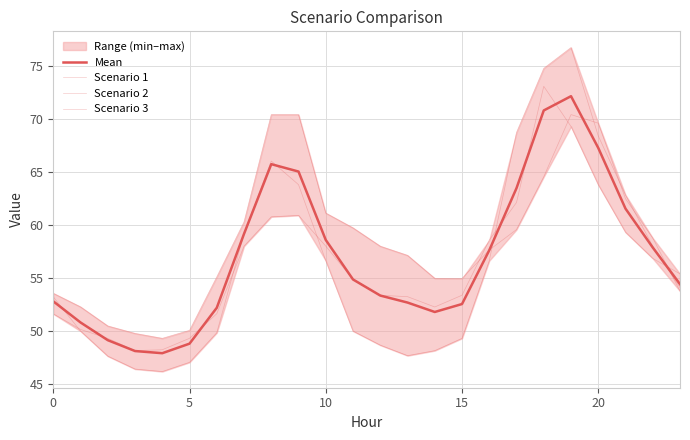

What is the sum of the Mean values at 18 and 16?

128.5